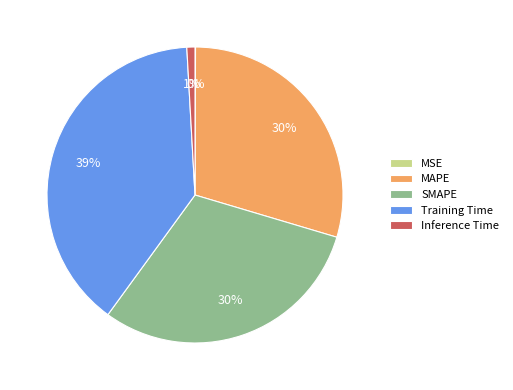

Is the sum of Training Time and Inference Time greater than half?

No